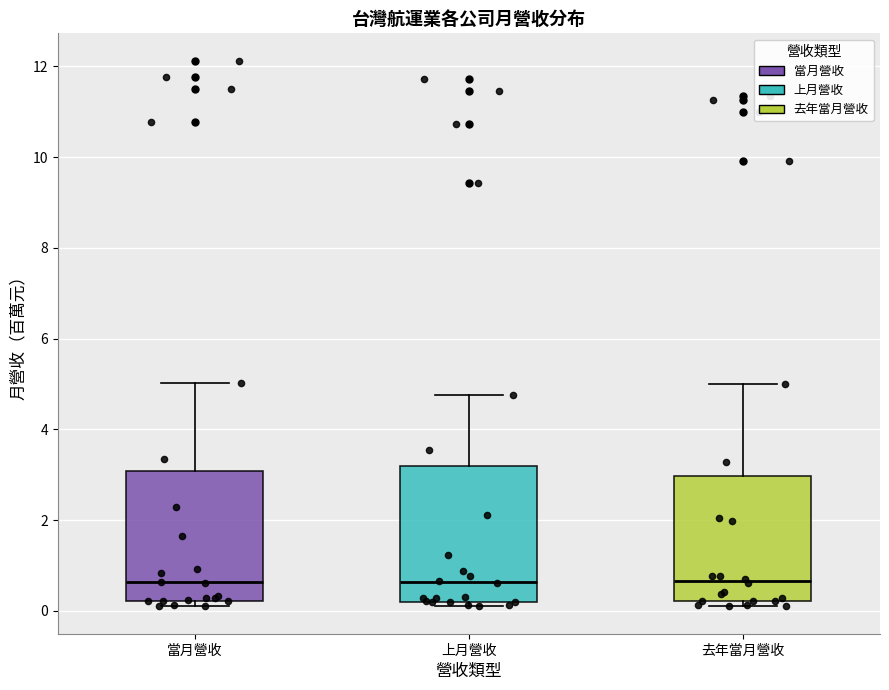

Reading left to right, transcribe this box plot: for each box, give where its median line is, the range the box spans, and where its two whiskers end, as read against the y-axis. The values are not printed on the chart, so give them approximately, as read against the axis.

當月營收: median 0.6, box 0.2 to 3.0, whiskers 0.0 to 5.0
上月營收: median 0.6, box 0.2 to 3.2, whiskers 0.2 (just below the box's lower edge) to 4.8
去年當月營收: median 0.6, box 0.2 to 3.0, whiskers 0.2 (just below the box's lower edge) to 5.0